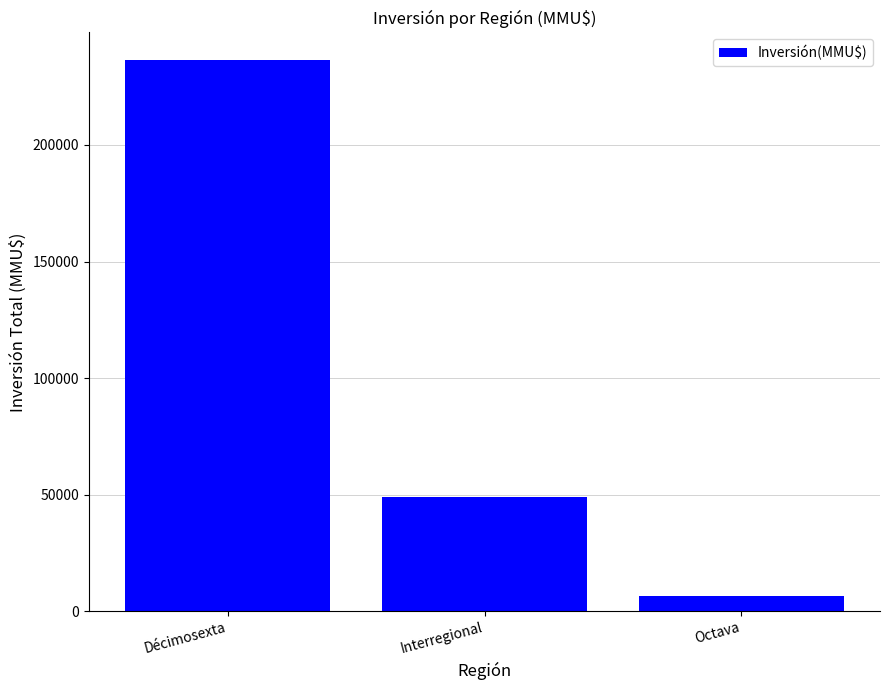

Reading left to right, what are all the values shown in this chart?

Décimosexta=236419	Interregional=48903	Octava=6630